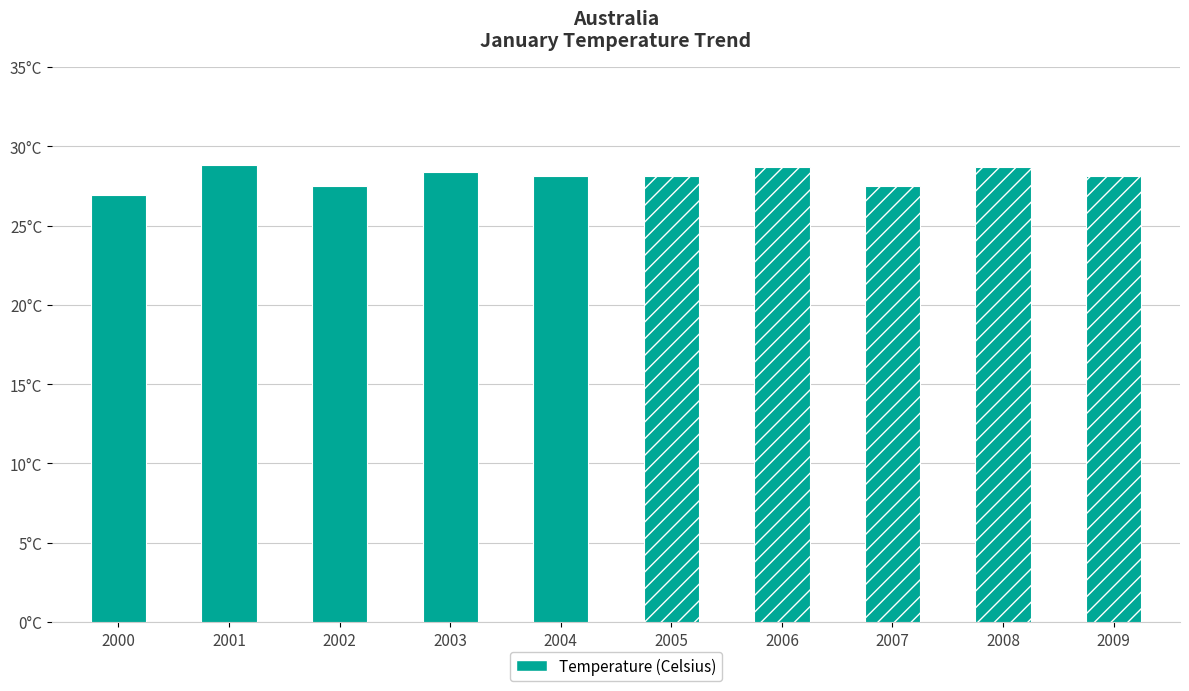

Are the bars horizontal?

No